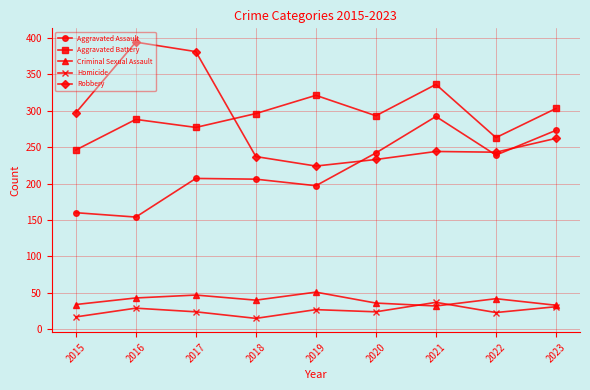

Rank the series by their maximum value, from highest to lowest.

Robbery, Aggravated Battery, Aggravated Assault, Criminal Sexual Assault, Homicide